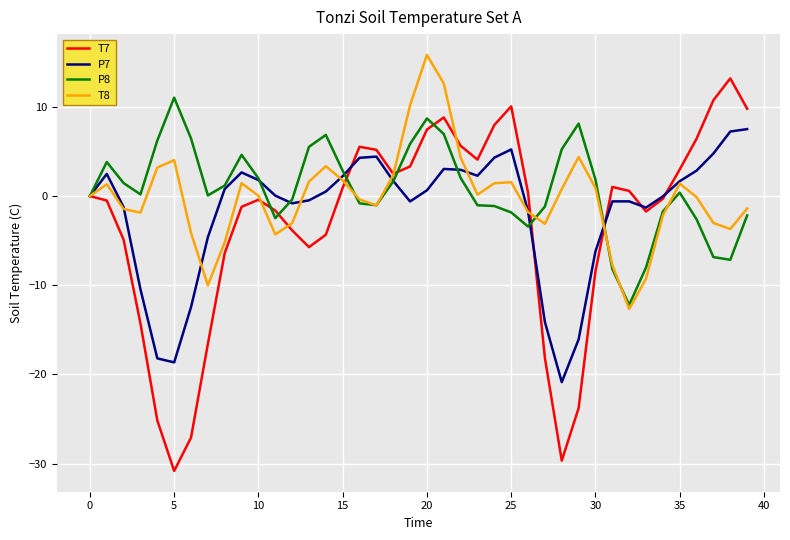

Which series has the widest spread of values?

T7